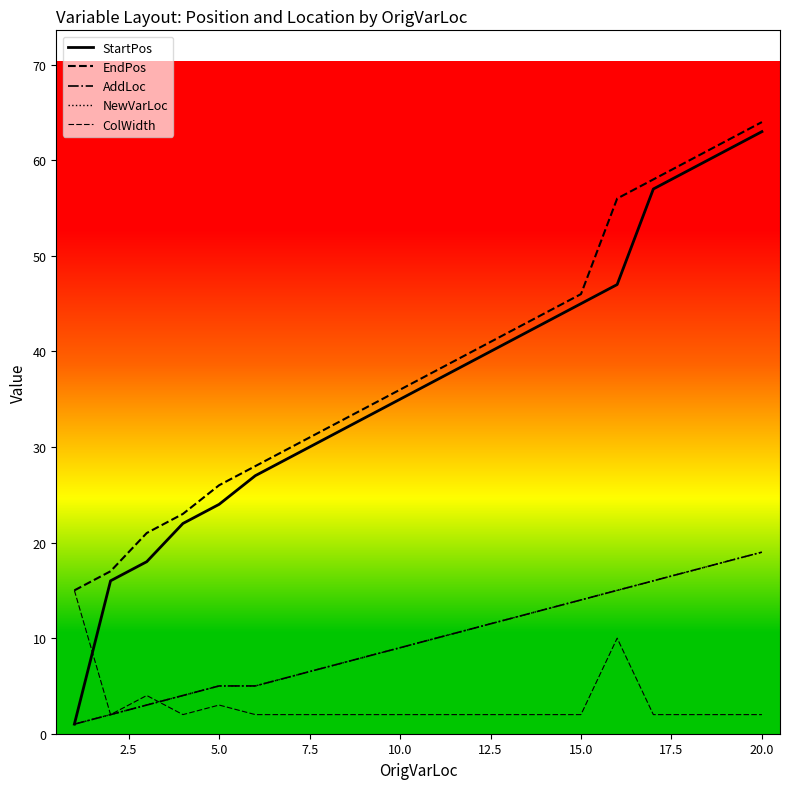

What is the difference between the maximum and minimum values in the EndPos series?

49